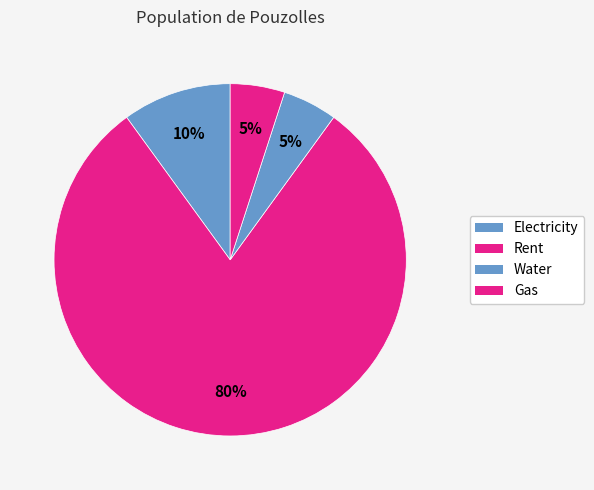

To the nearest percent, what is the difference between the largest and smallest slice percentages?

75%